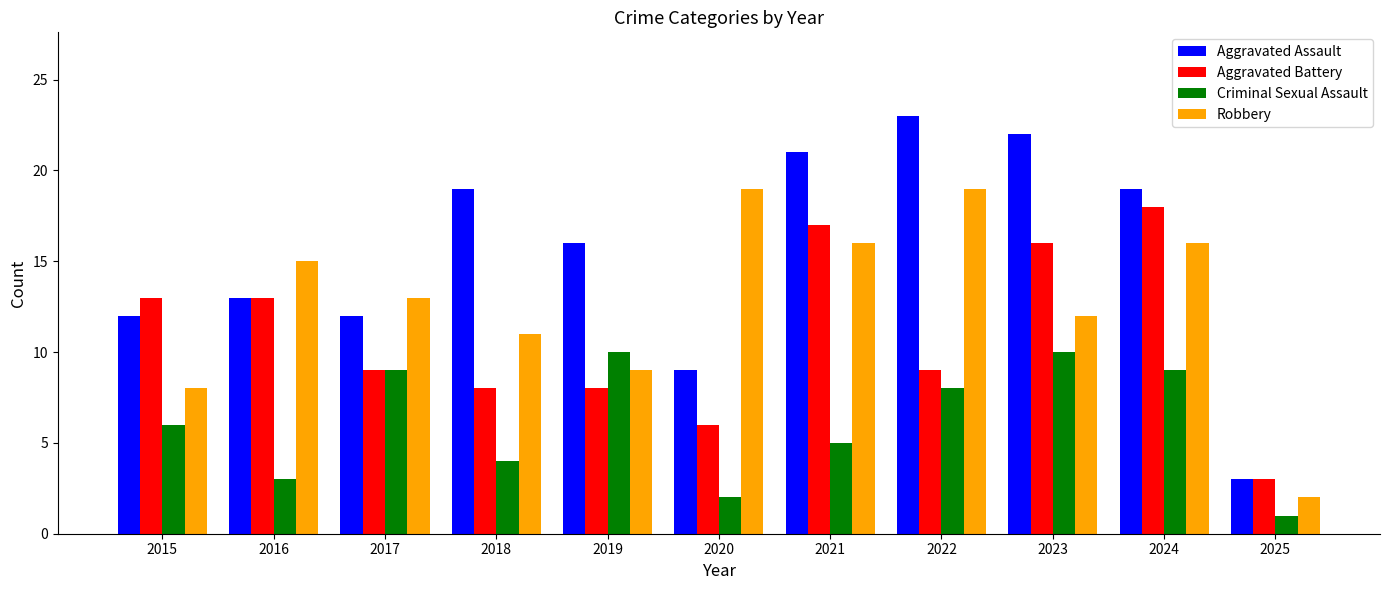

Count the number of categories in the chart.

11